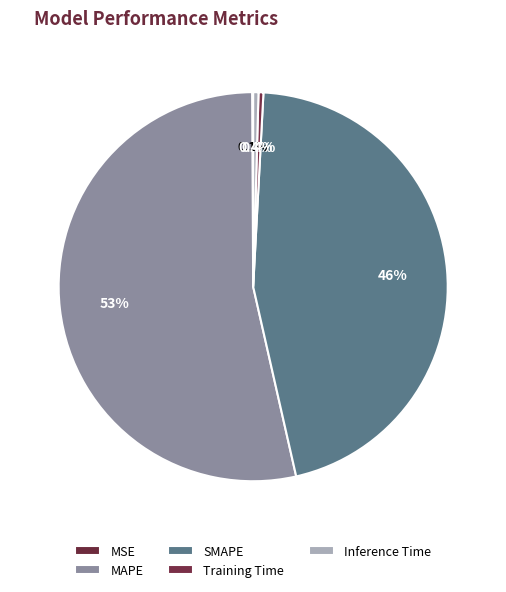

How many slices are in this pie chart?

5